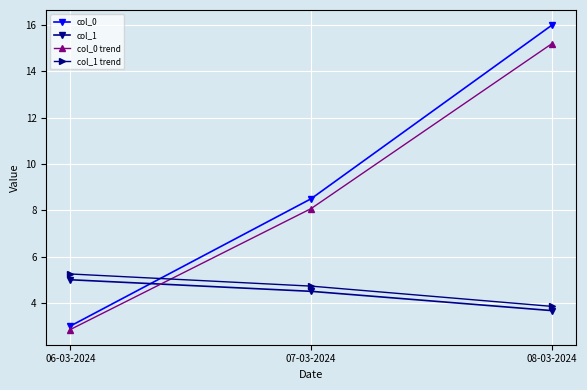

At how many categories does at least one series exceed 10?

1